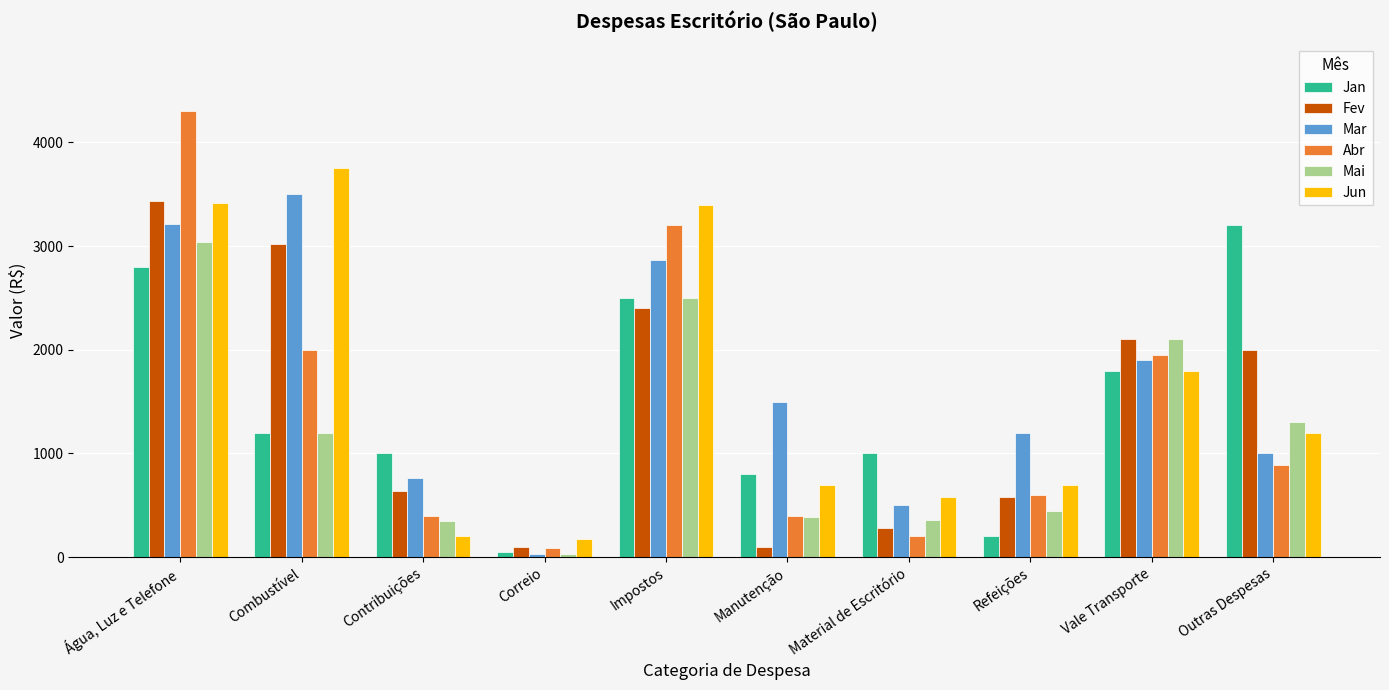

At which category does the chart reach its peak across all series?

Água, Luz e Telefone